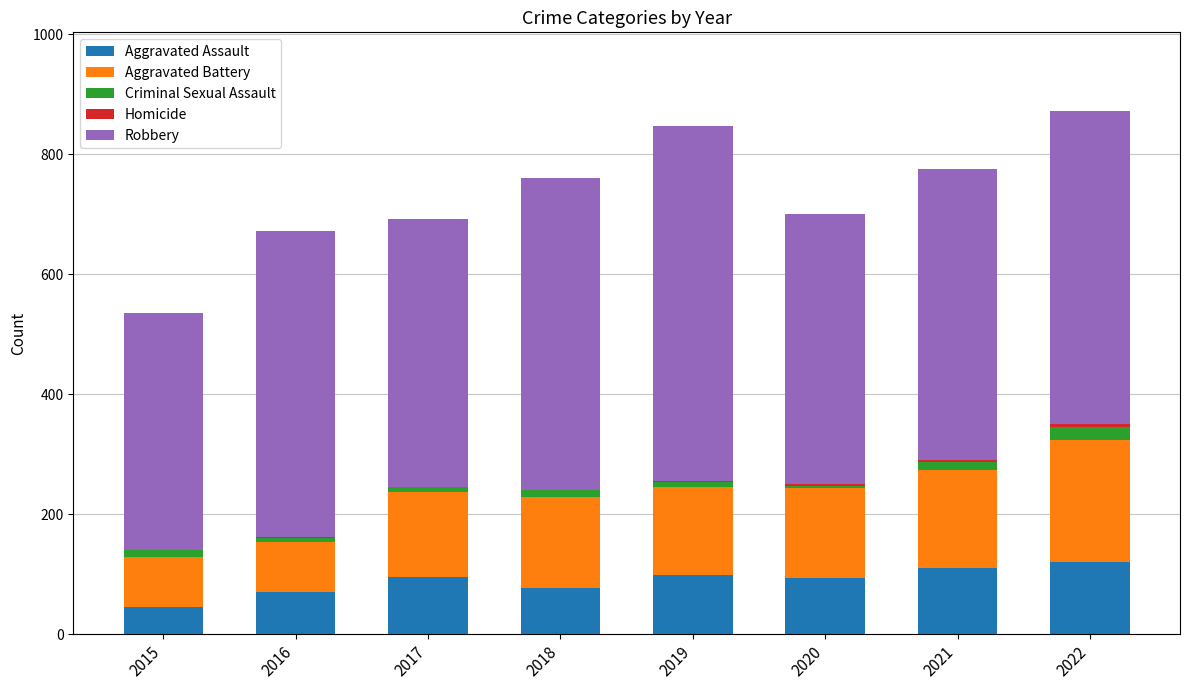

What is the maximum value for Aggravated Assault?

121